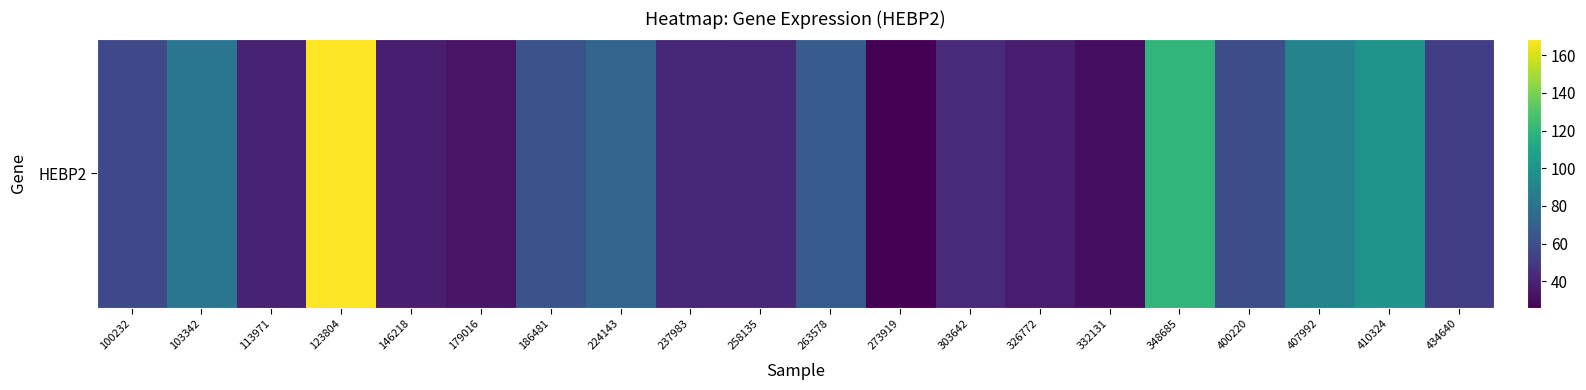

What is the average value?

63.2